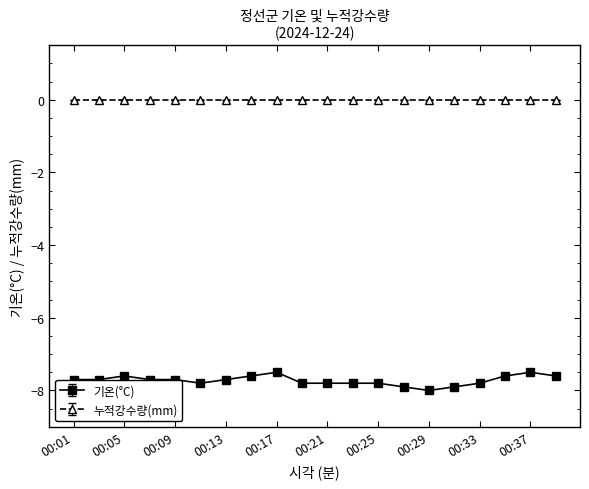

What is the minimum value for 기온(°C)?

-8.0